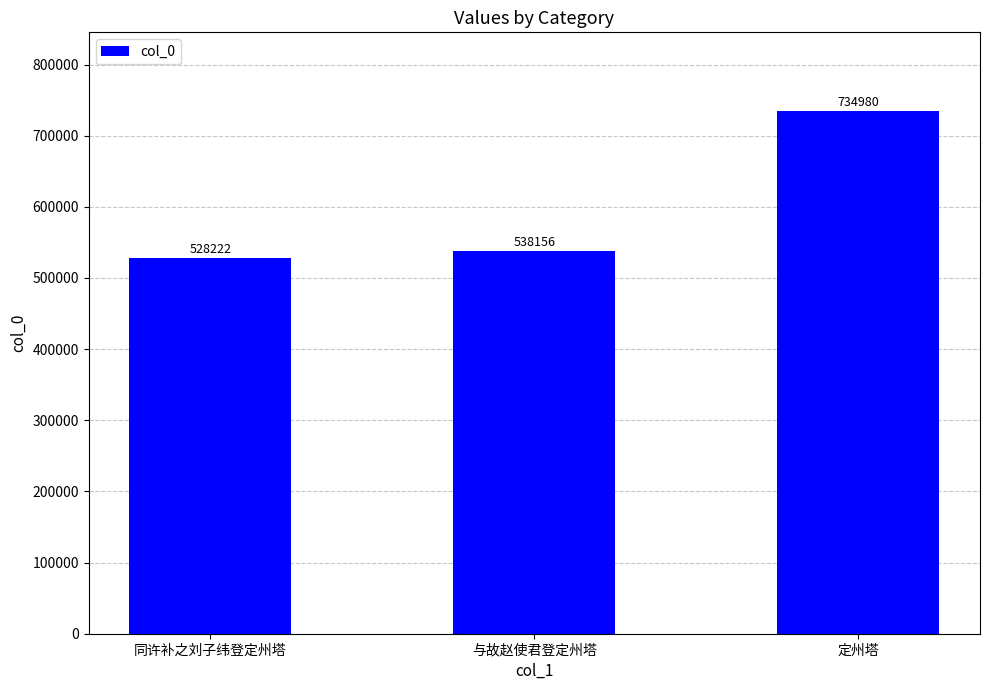

What is the difference between the maximum and minimum values?

206758